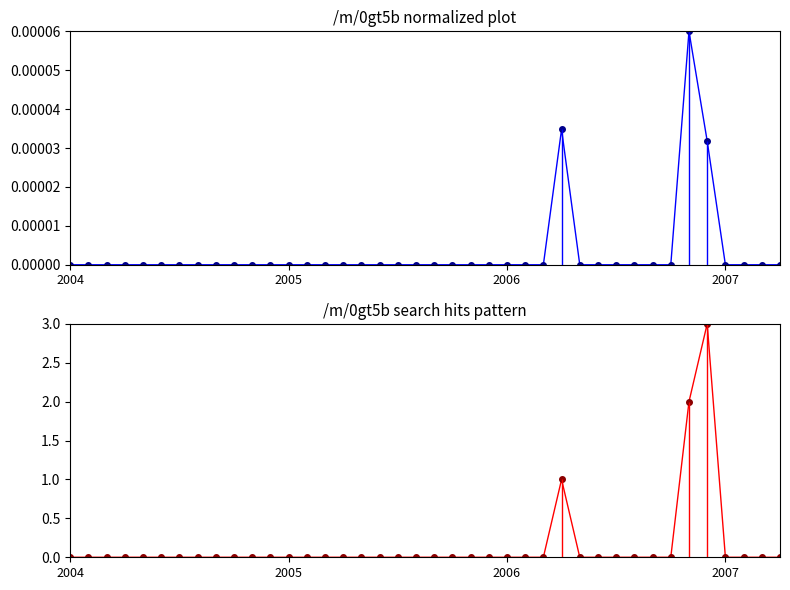

Is this an area chart (filled region under the line)?

No